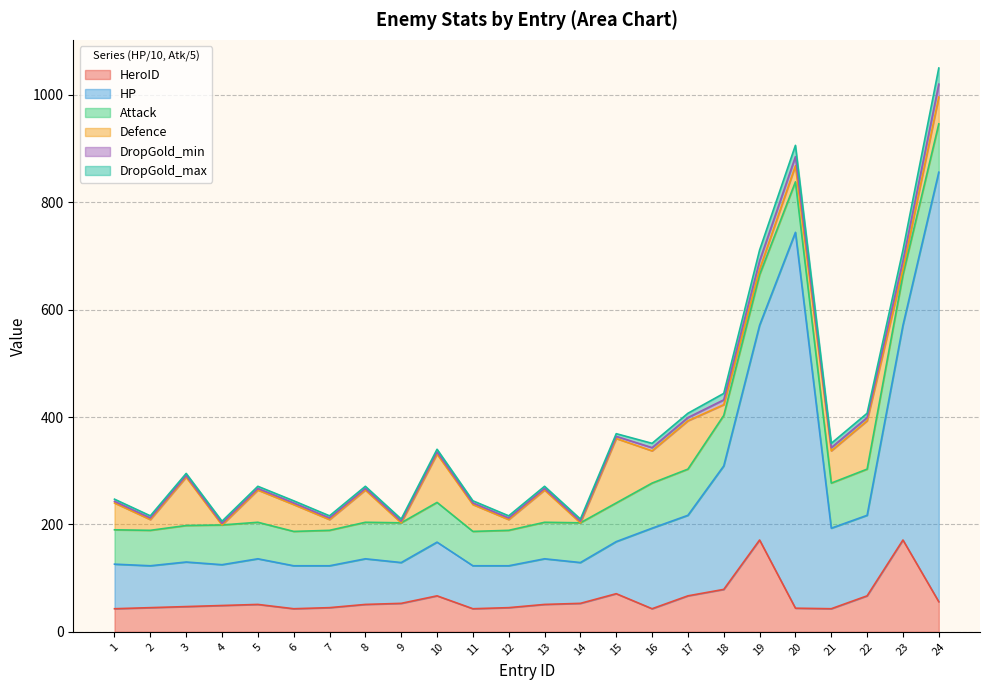

How many data points does each series have?

24